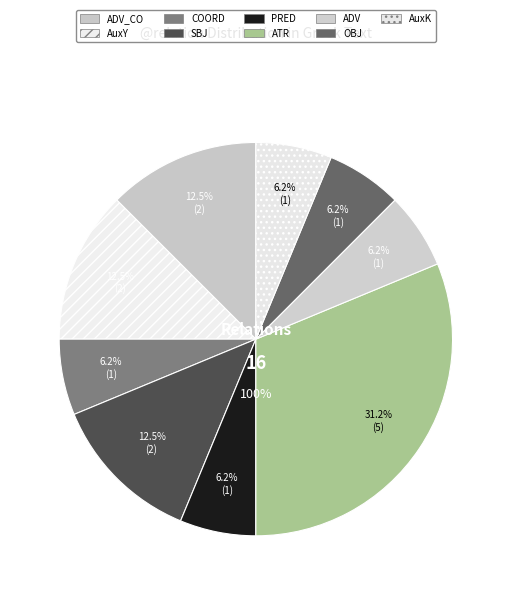

What percentage is NOT represented by OBJ?

93.8%